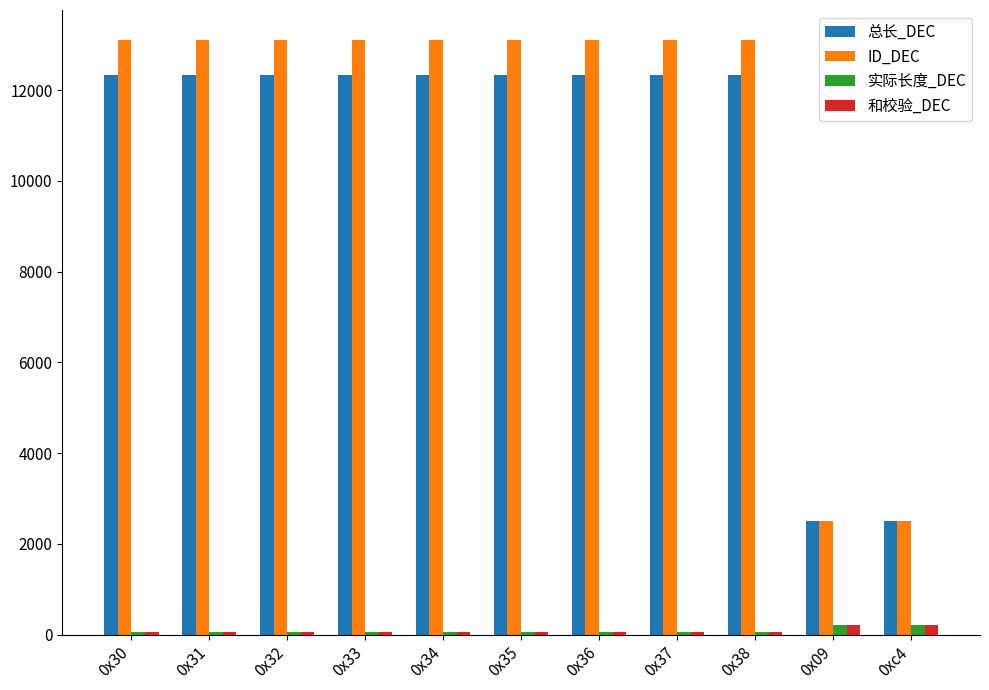

What is the maximum value shown in the chart?

13108